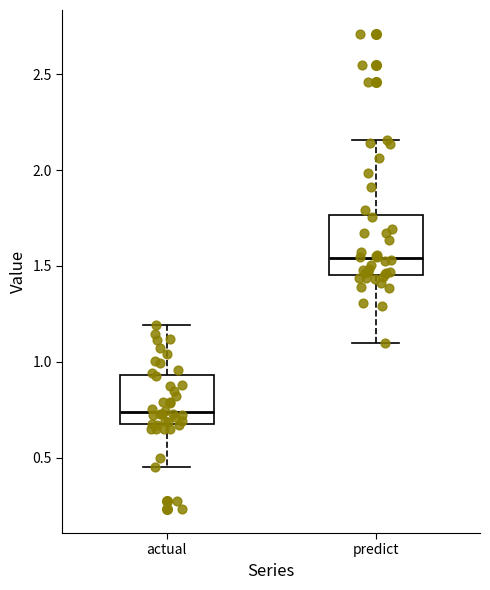

Where is the lower edge of the box for actual on the y-axis? The values are not printed on the chart, so give them approximately, as read against the axis.

0.70